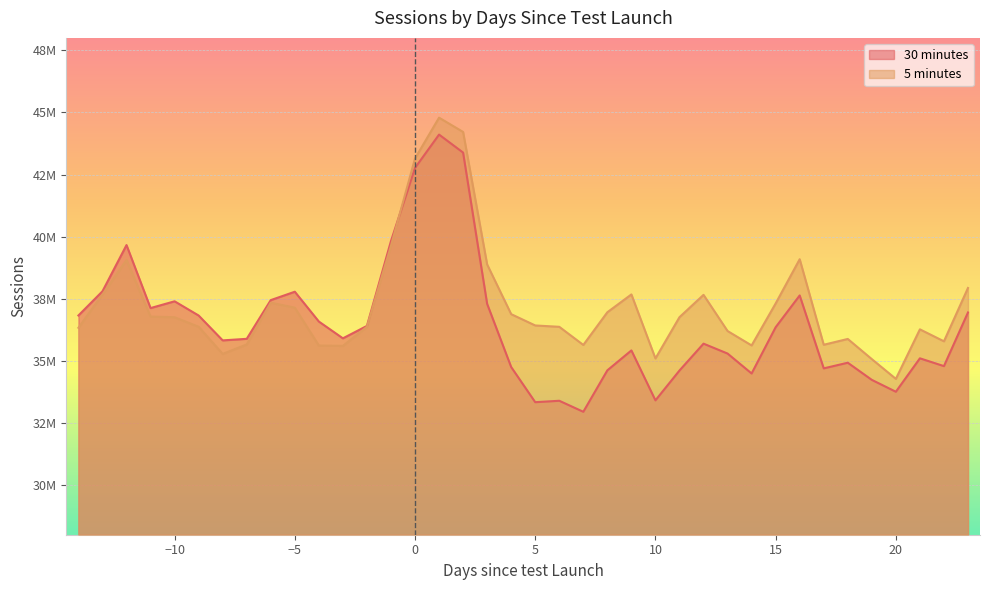

How many data points does each series have?

38